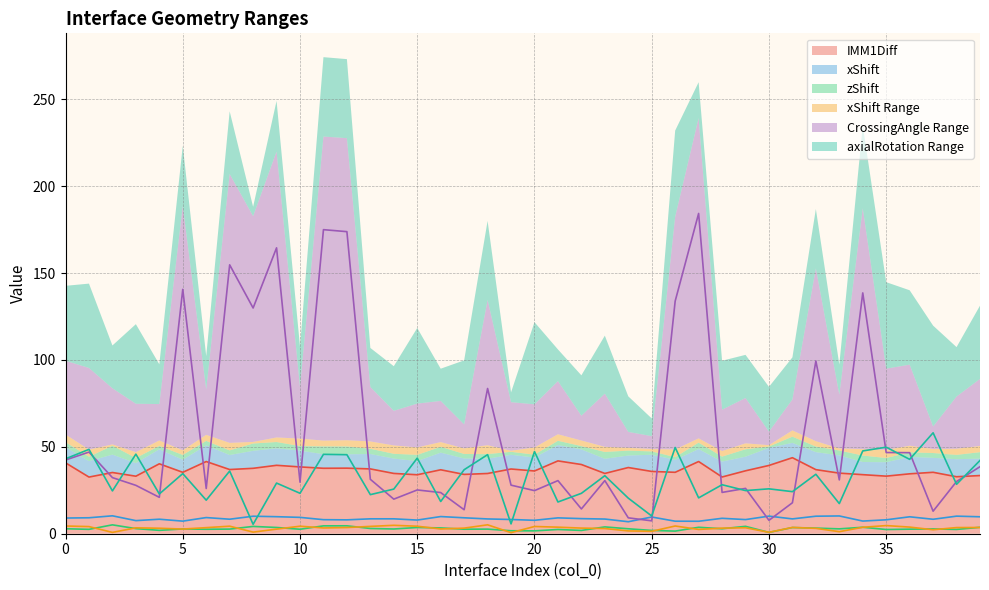

What is the smallest value displayed?

0.6